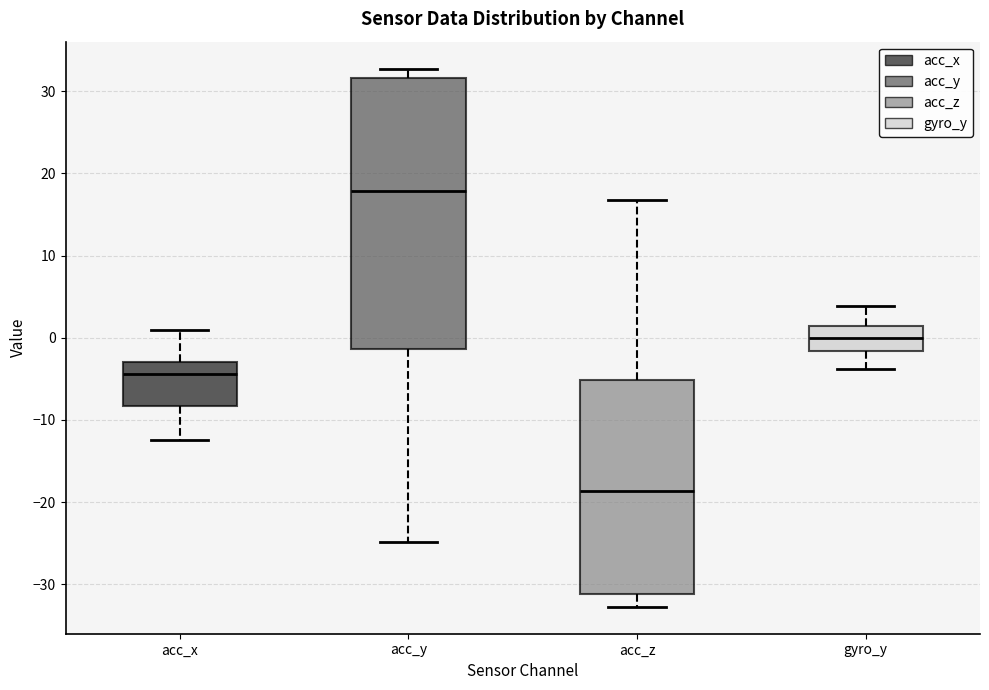

Which box's median line is the highest?

acc_y